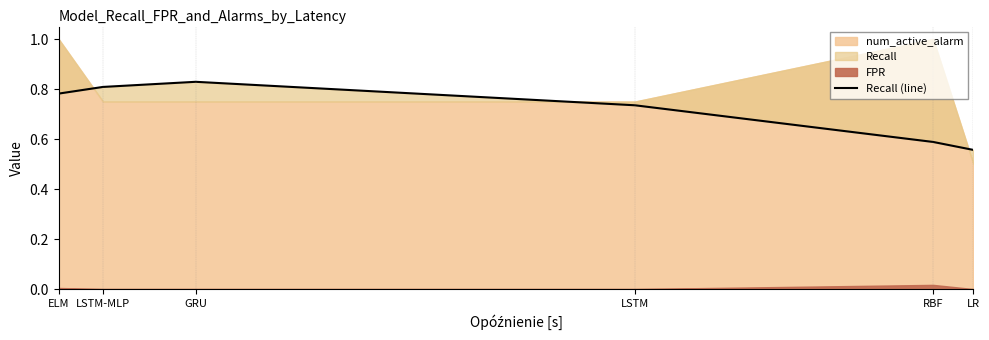

How many lines are shown in the chart?

1